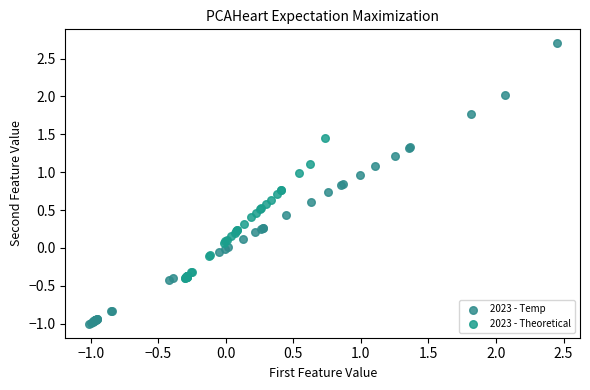

Which series reaches the minimum Y coordinate?

2023 - Temp